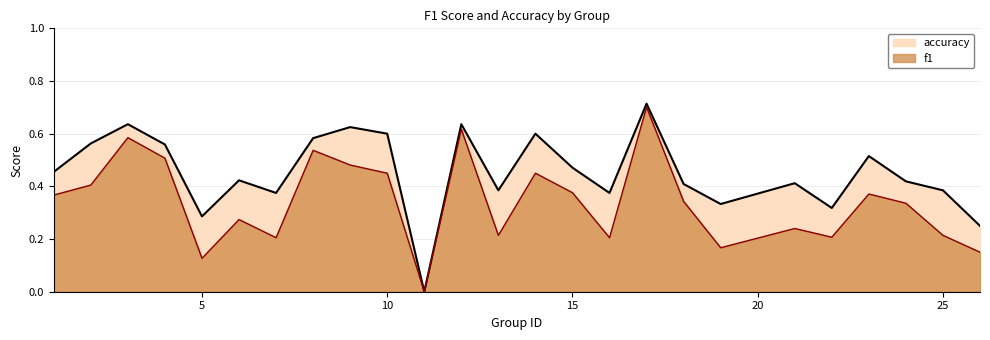

At how many categories does at least one series exceed 0?

24